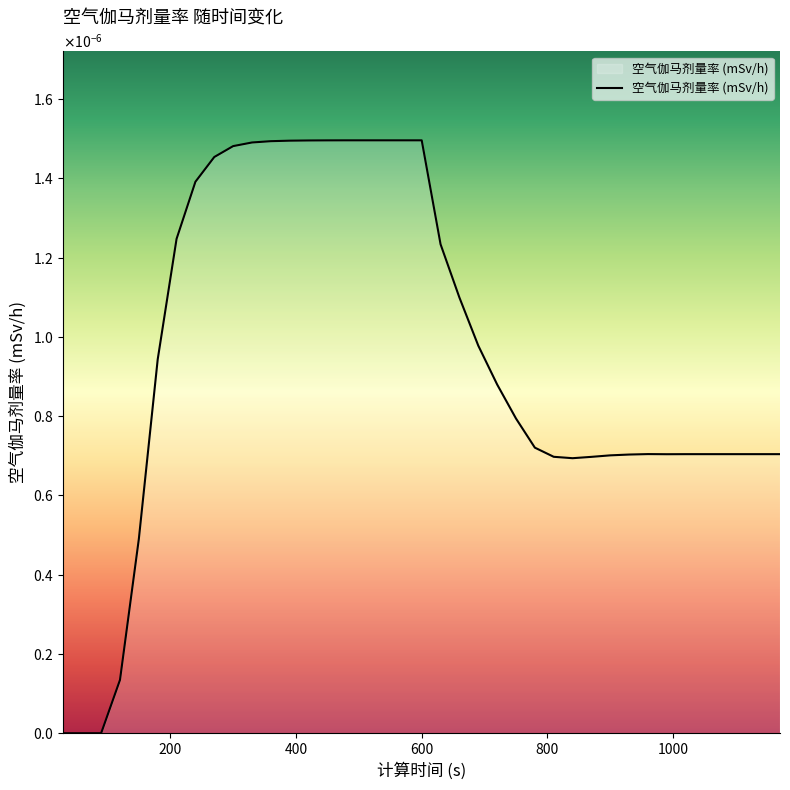

How many points are lower than both their immediate neighbors (excluding endpoints)?

2